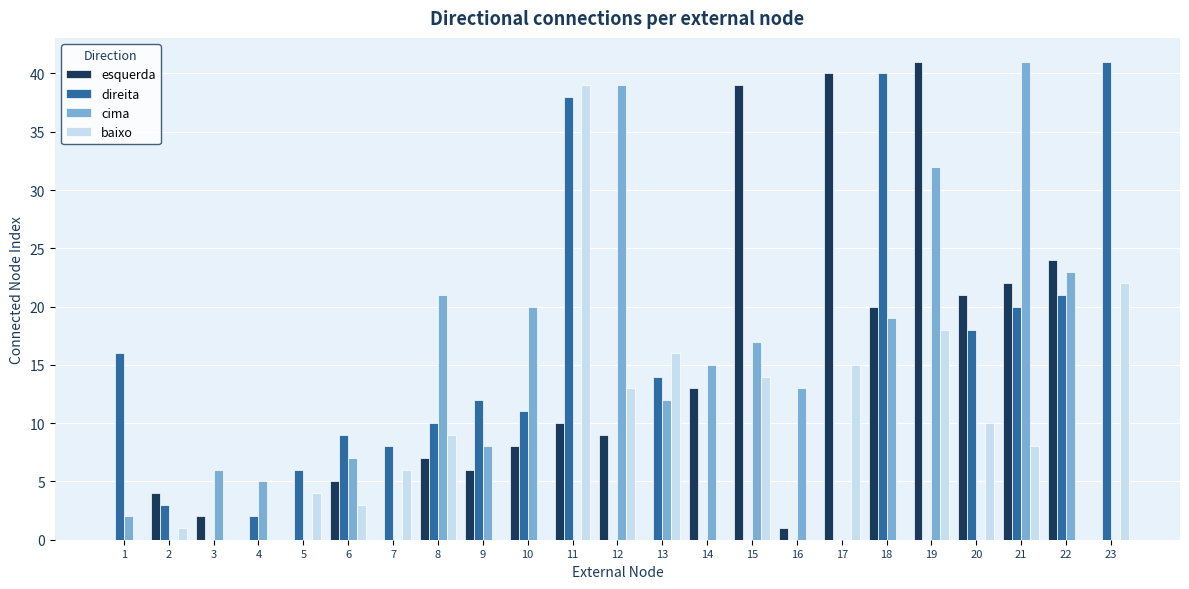

Is the value of cima at 6 greater than the value of baixo at 13?

No